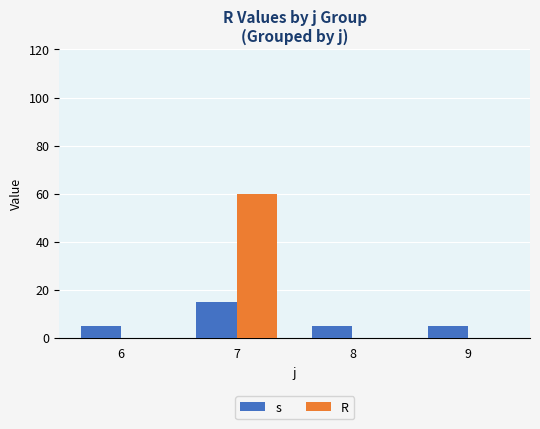

The R series shows 0 at 6. True or false?

True